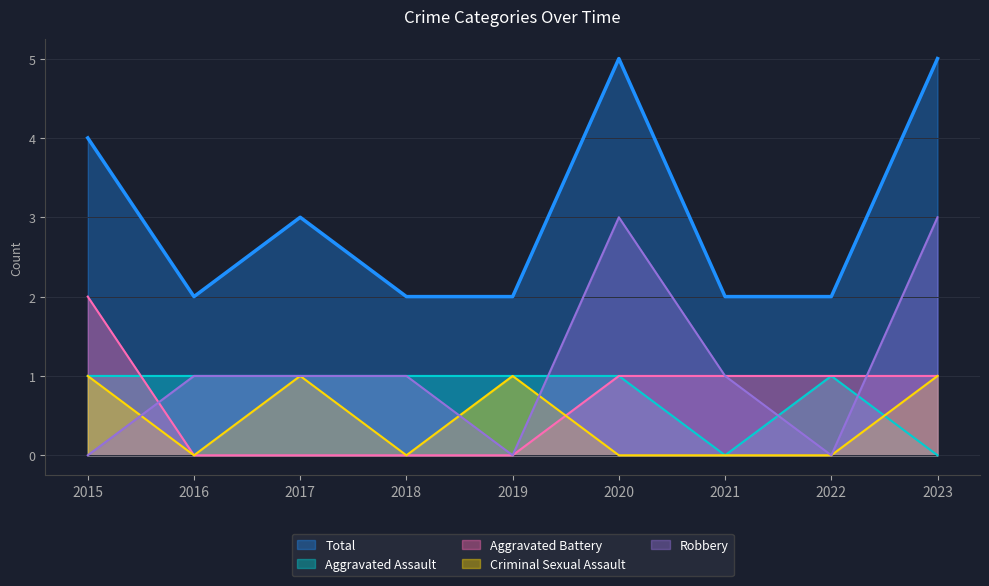

What is the value of the Criminal Sexual Assault point at the 1st from the left?

1